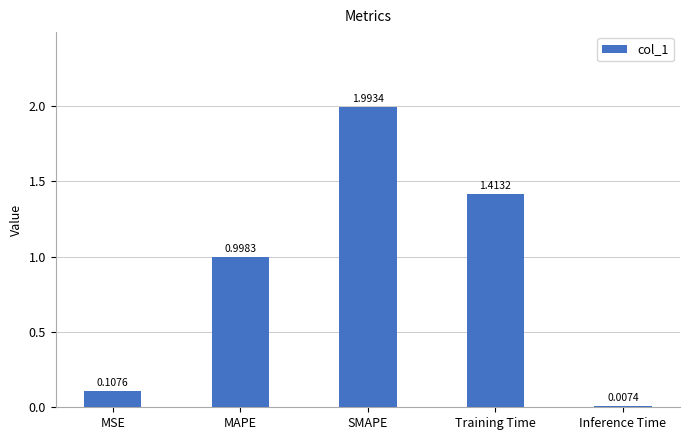

Where is the data nearest to the value 1?

MAPE